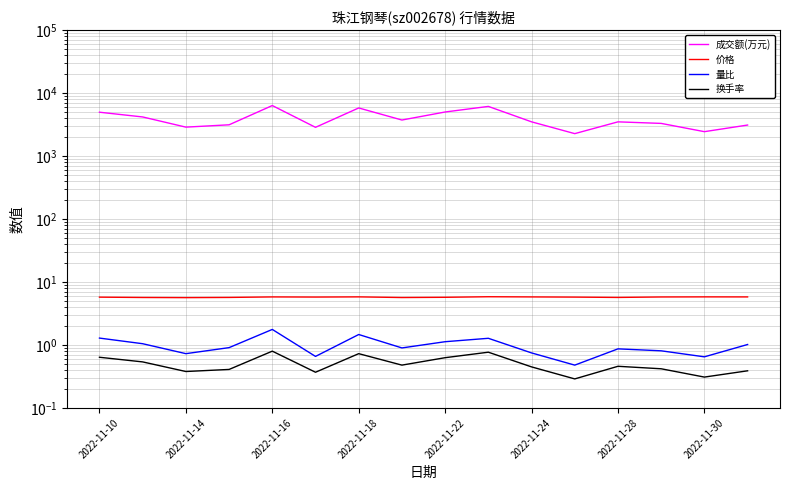

Reading left to right, what are all the values shown in this chart?

成交额(万元): 4977.0	4185.0	2884.0	3141.0	6350.0	2864.0	5814.0	3741.0	5017.0	6153.0	3501.0	2274.0	3499.0	3306.0	2444.0	3113.0
价格: 5.8	5.7	5.7	5.7	5.8	5.8	5.8	5.7	5.7	5.8	5.8	5.8	5.7	5.8	5.8	5.8
量比: 1.3	1.1	0.7	0.9	1.8	0.7	1.5	0.9	1.1	1.3	0.8	0.5	0.9	0.8	0.7	1.0
换手率: 0.6	0.5	0.4	0.4	0.8	0.4	0.7	0.5	0.6	0.8	0.5	0.3	0.5	0.4	0.3	0.4